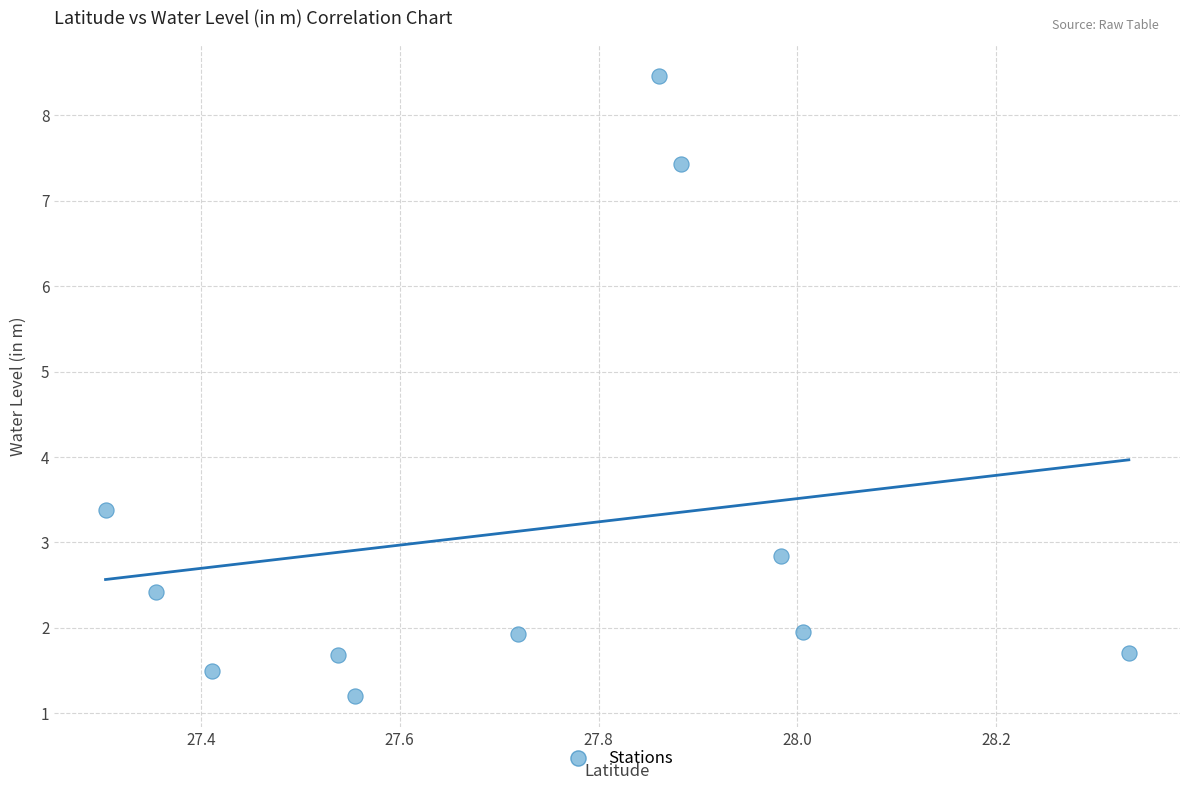

What Y value in the scatter plot is closest to 4?

3.4